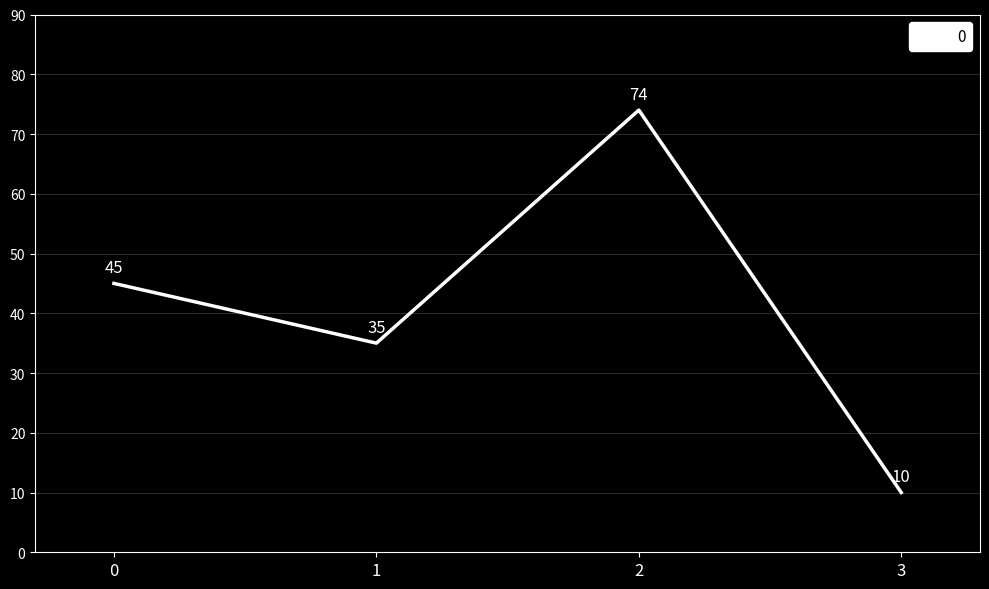

What is the change in value from 0 to 3?

-35